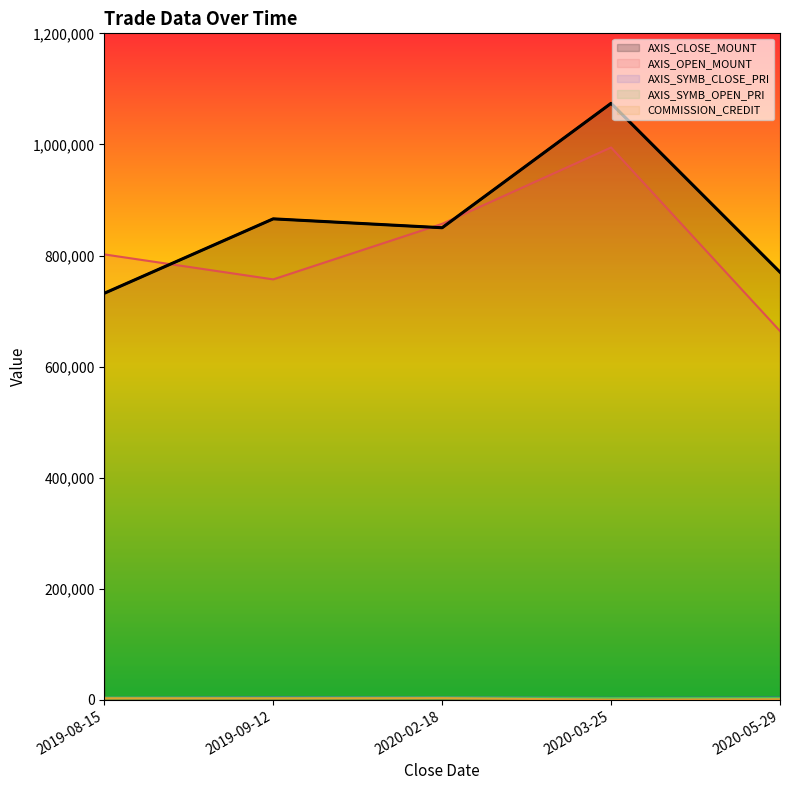

Reading left to right, list all the values displayed in this chart.

AXIS_CLOSE_MOUNT: 2019-08-15=732000	2019-09-12=866000	2020-02-18=850000	2020-03-25=1074000	2020-05-29=770000
AXIS_OPEN_MOUNT: 2019-08-15=802000	2019-09-12=757000	2020-02-18=857000	2020-03-25=994500	2020-05-29=664000
AXIS_SYMB_CLOSE_PRI: 2019-08-15=3660	2019-09-12=4330	2020-02-18=4250	2020-03-25=3580	2020-05-29=3850
AXIS_SYMB_OPEN_PRI: 2019-08-15=4010	2019-09-12=3785	2020-02-18=4285	2020-03-25=3315	2020-05-29=3320
COMMISSION_CREDIT: 2019-08-15=2739	2019-09-12=2649	2020-02-18=2972	2020-03-25=334	2020-05-29=1017